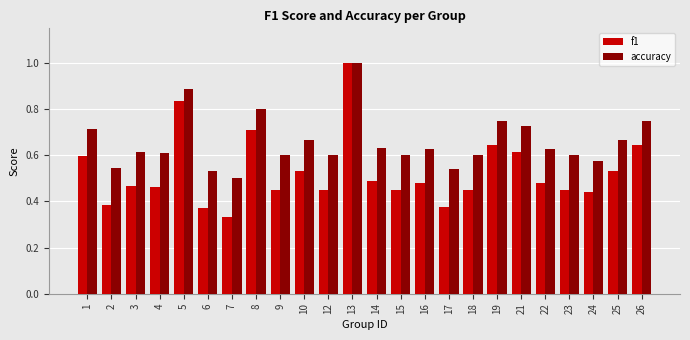

What is the sum of all f1 values?

12.6